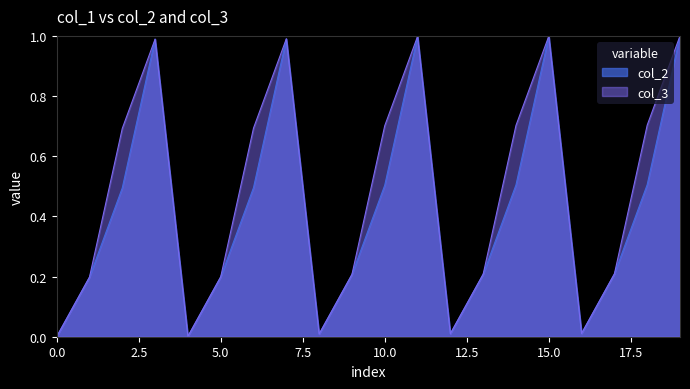

In col_3, how many points are higher than both neighbors (excluding endpoints)?

4